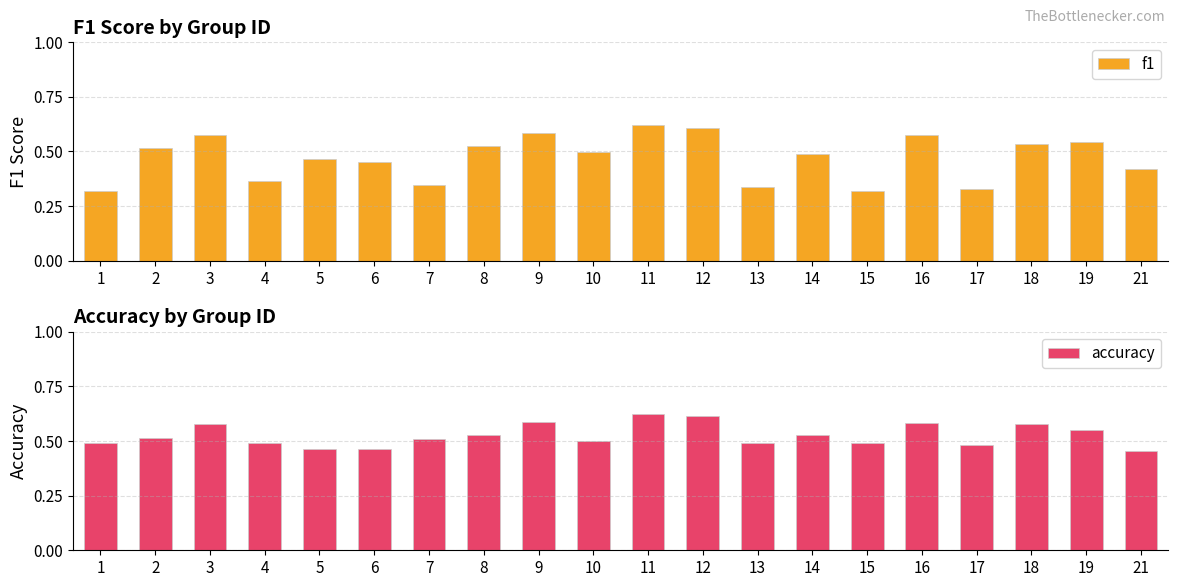

True or false: accuracy has a value of 0.1 at 18.

False